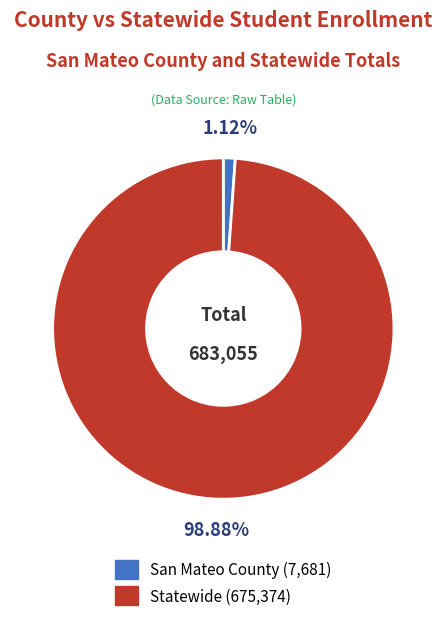

What is the smallest slice in the pie chart?

San Mateo County